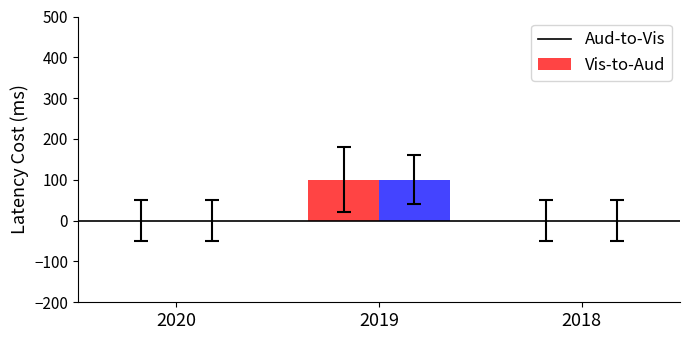

What is the greatest value displayed?

100